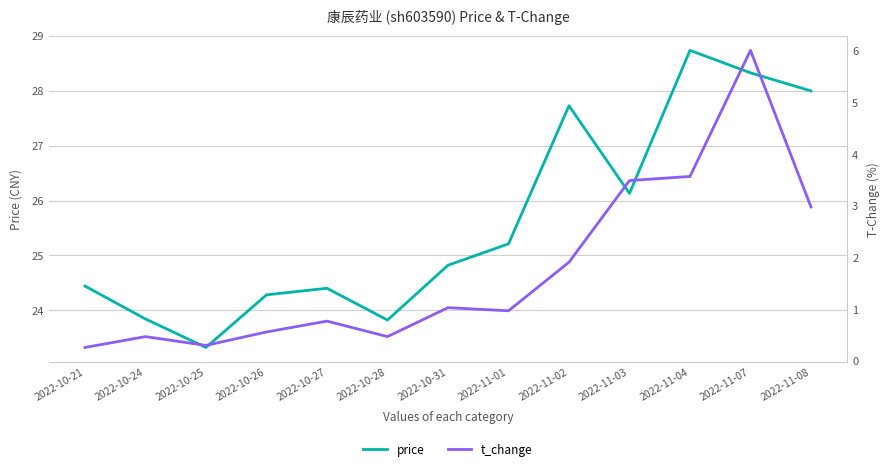

How many data points in price are above 24?

10